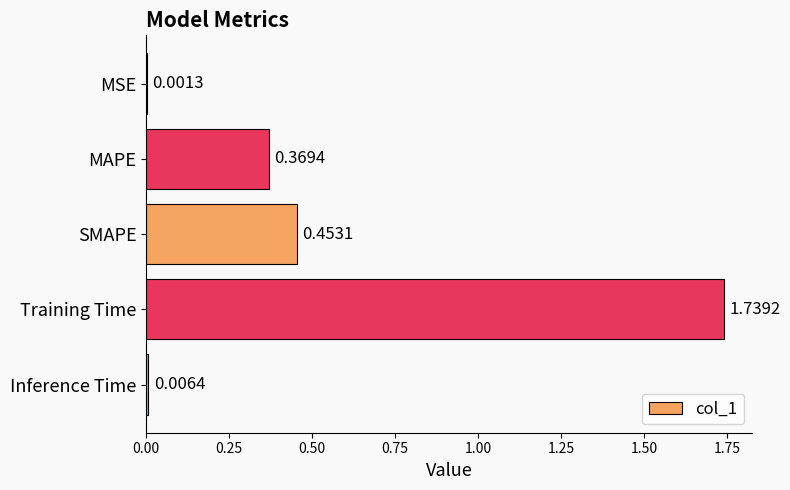

What is the change in value from MSE to Training Time?

+1.7